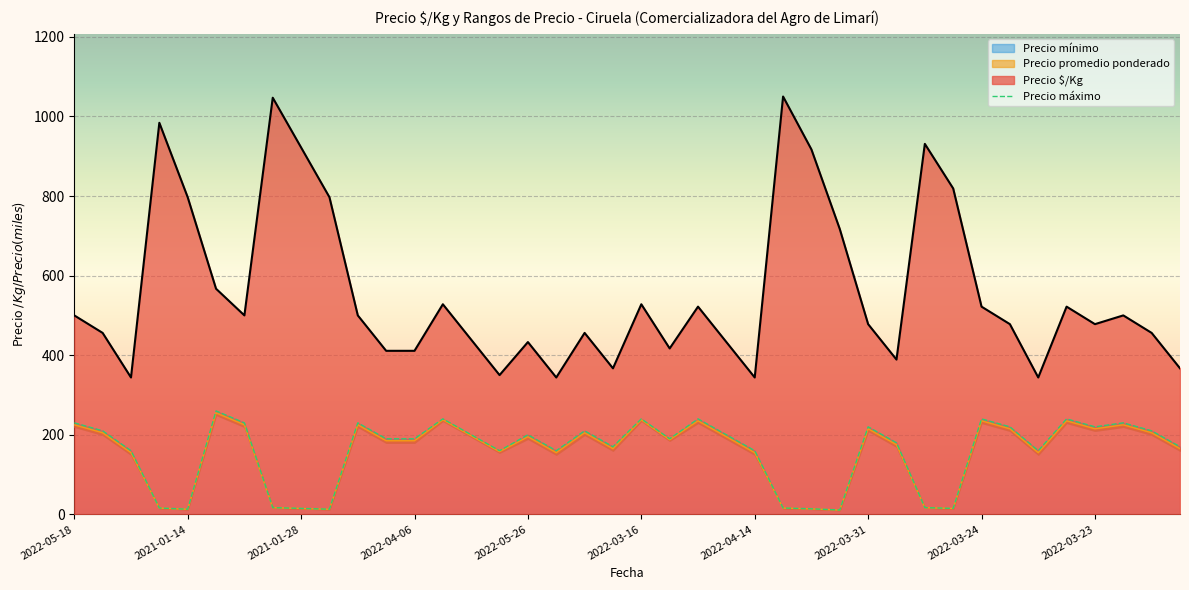

What is the label of the 12th point from the right?

2022-03-31